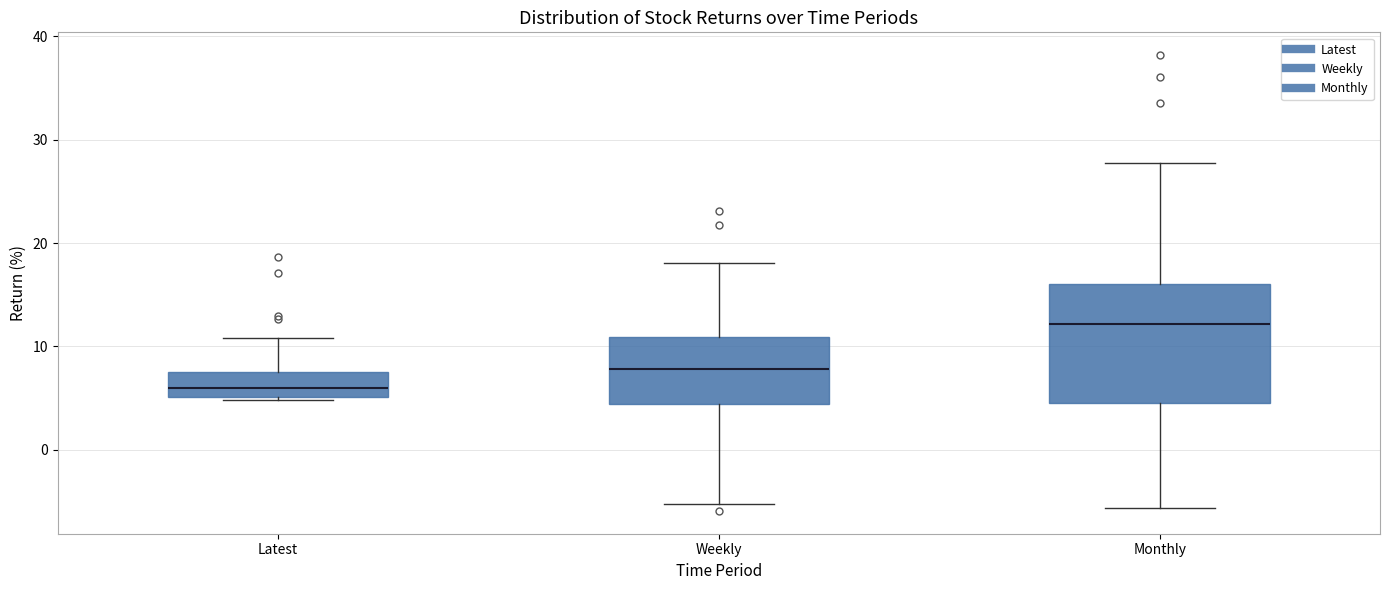

Comparing the boxes themselves (not the whiskers), which one is the tallest?

Monthly